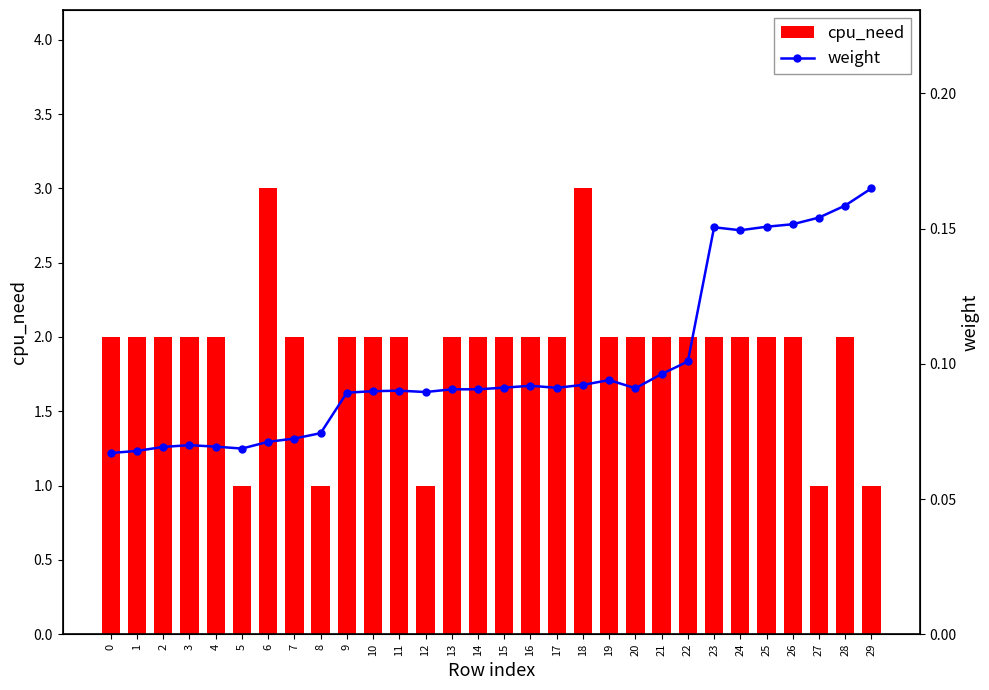

Read the weight value at 13.

0.1